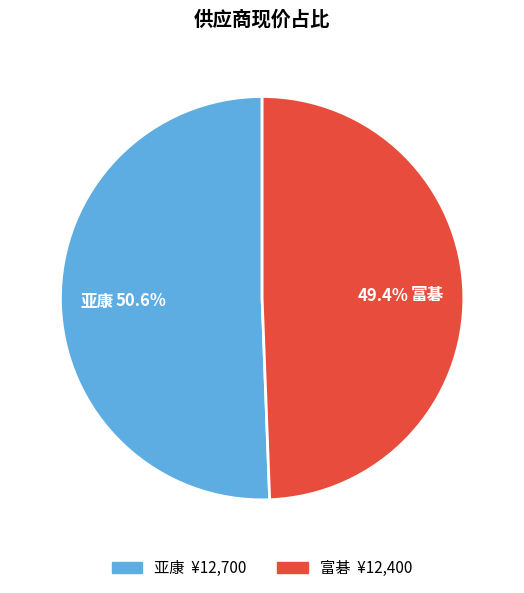

What is the total percentage of 亚康 and 富碁?

100.0%